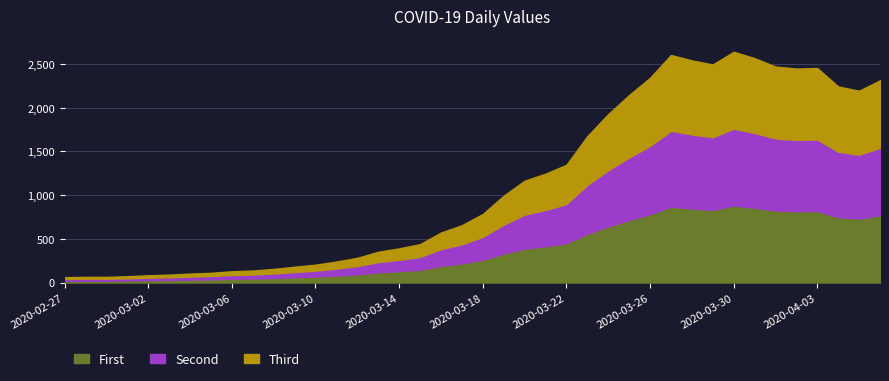

How many lines are shown in the chart?

3